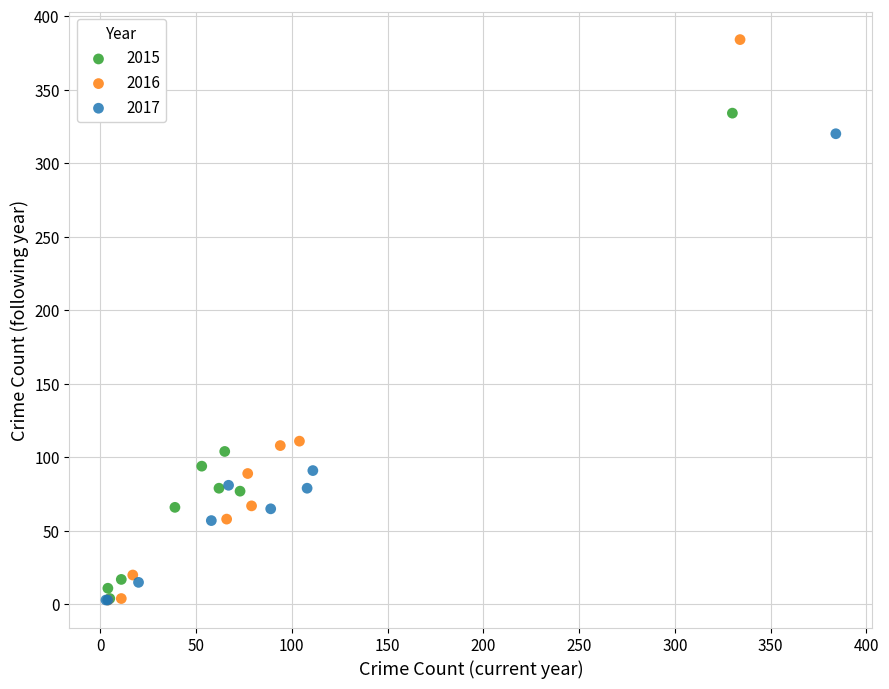

Which series has the largest Y range (max minus min)?

2016